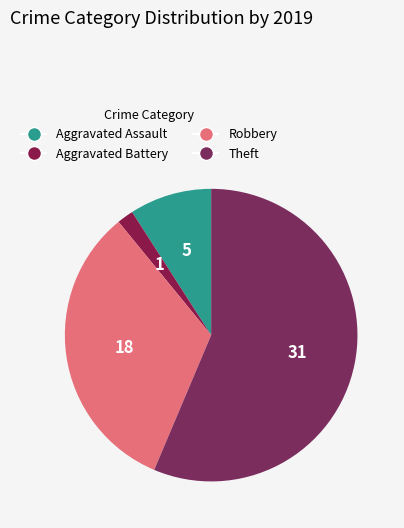

To the nearest percent, what portion does Theft represent?

56%